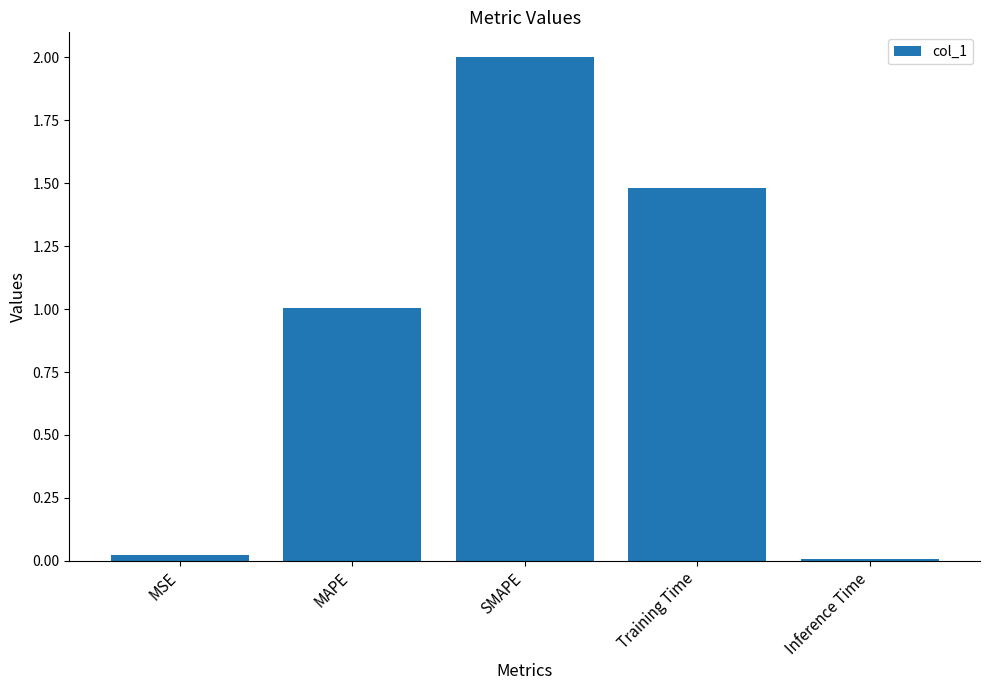

What is the label of the 2nd bar from the left?

MAPE